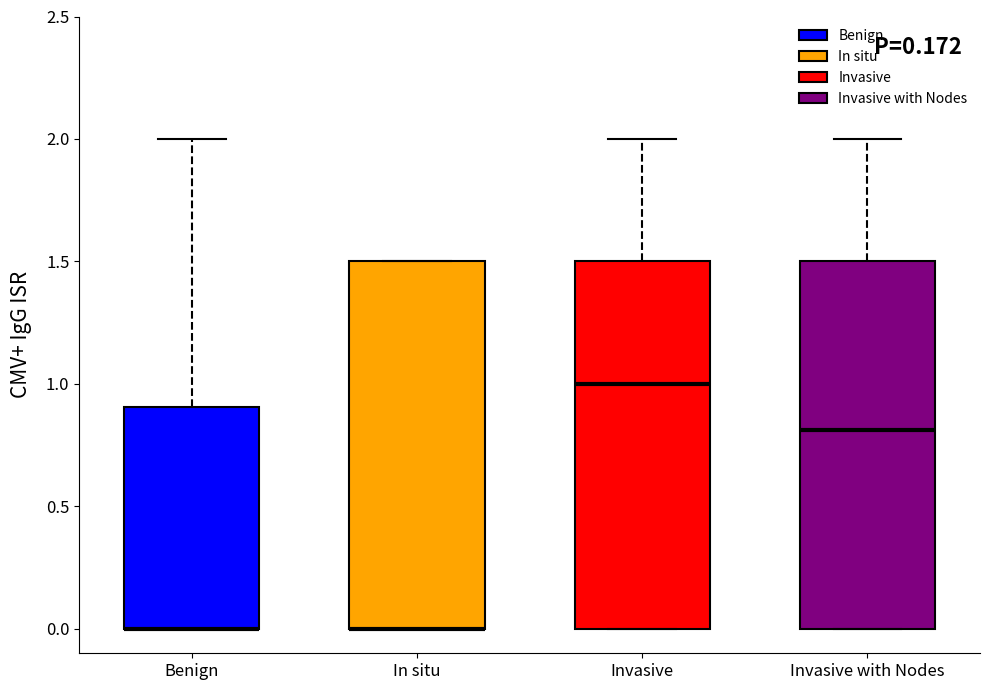

Where is the lower edge of the box for Invasive on the y-axis? The values are not printed on the chart, so give them approximately, as read against the axis.

0.0